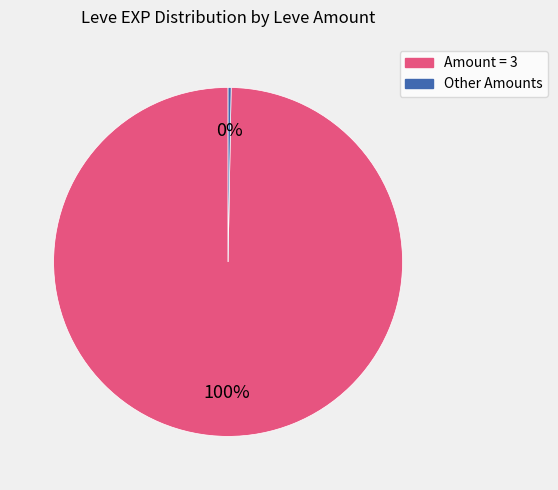

Count the number of slices in the pie.

2